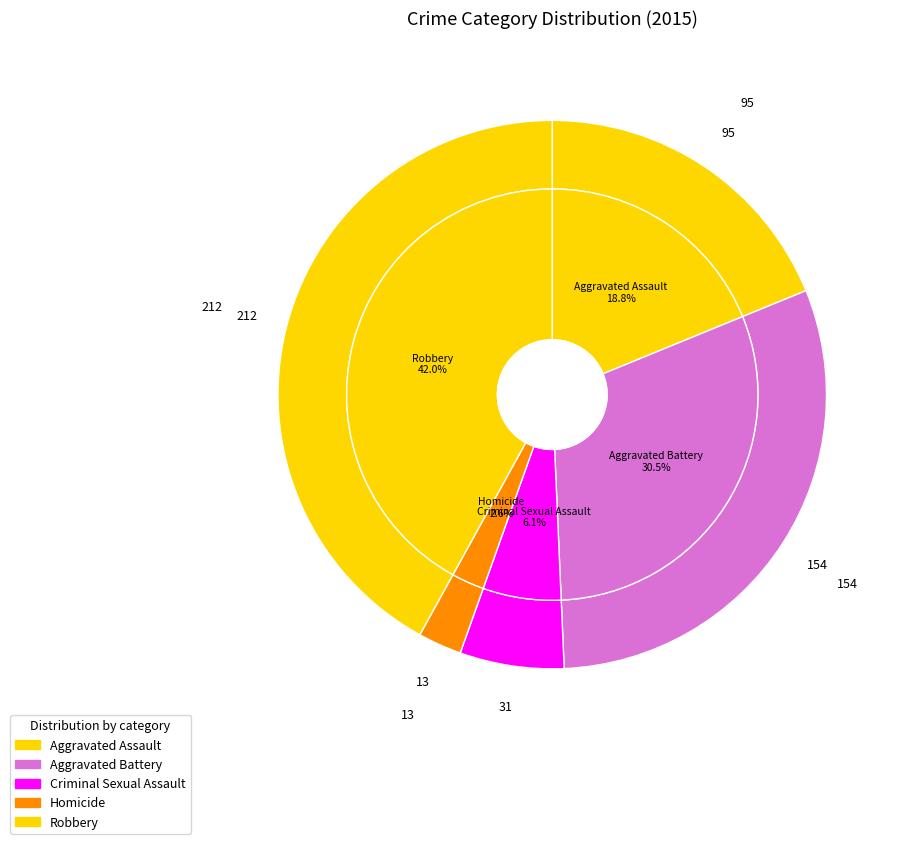

Approximately how many times larger is the value at Robbery compared to Homicide?

16.3